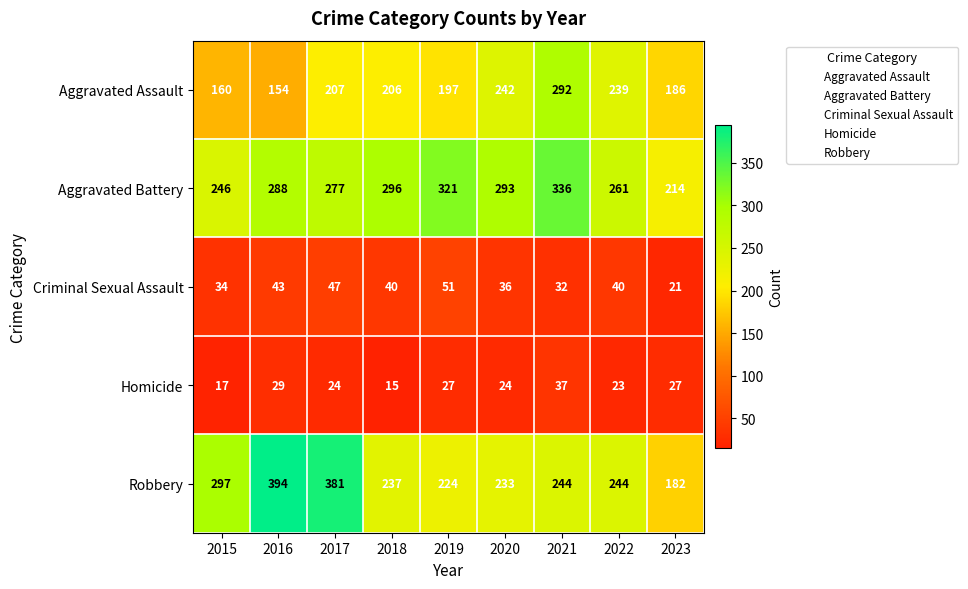

At which label is Aggravated Assault closest to 223?

2017